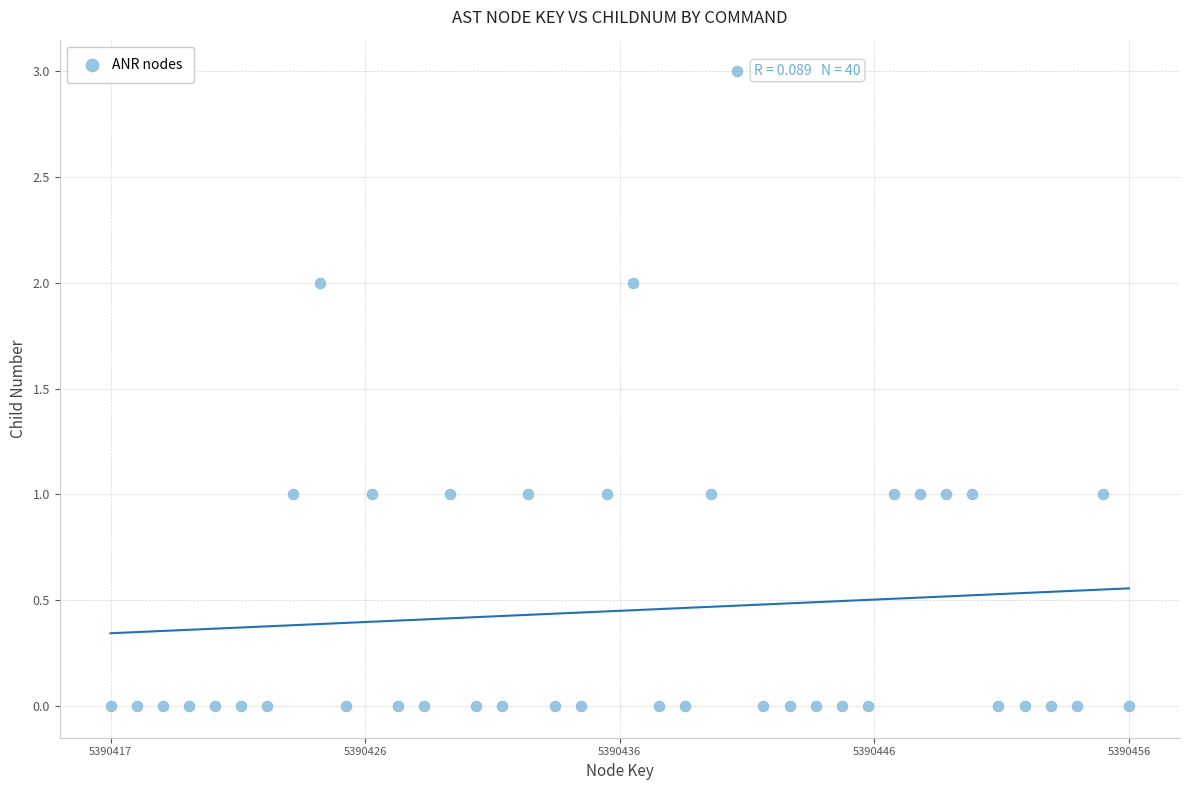

What is the range of X values (max minus min)?

39